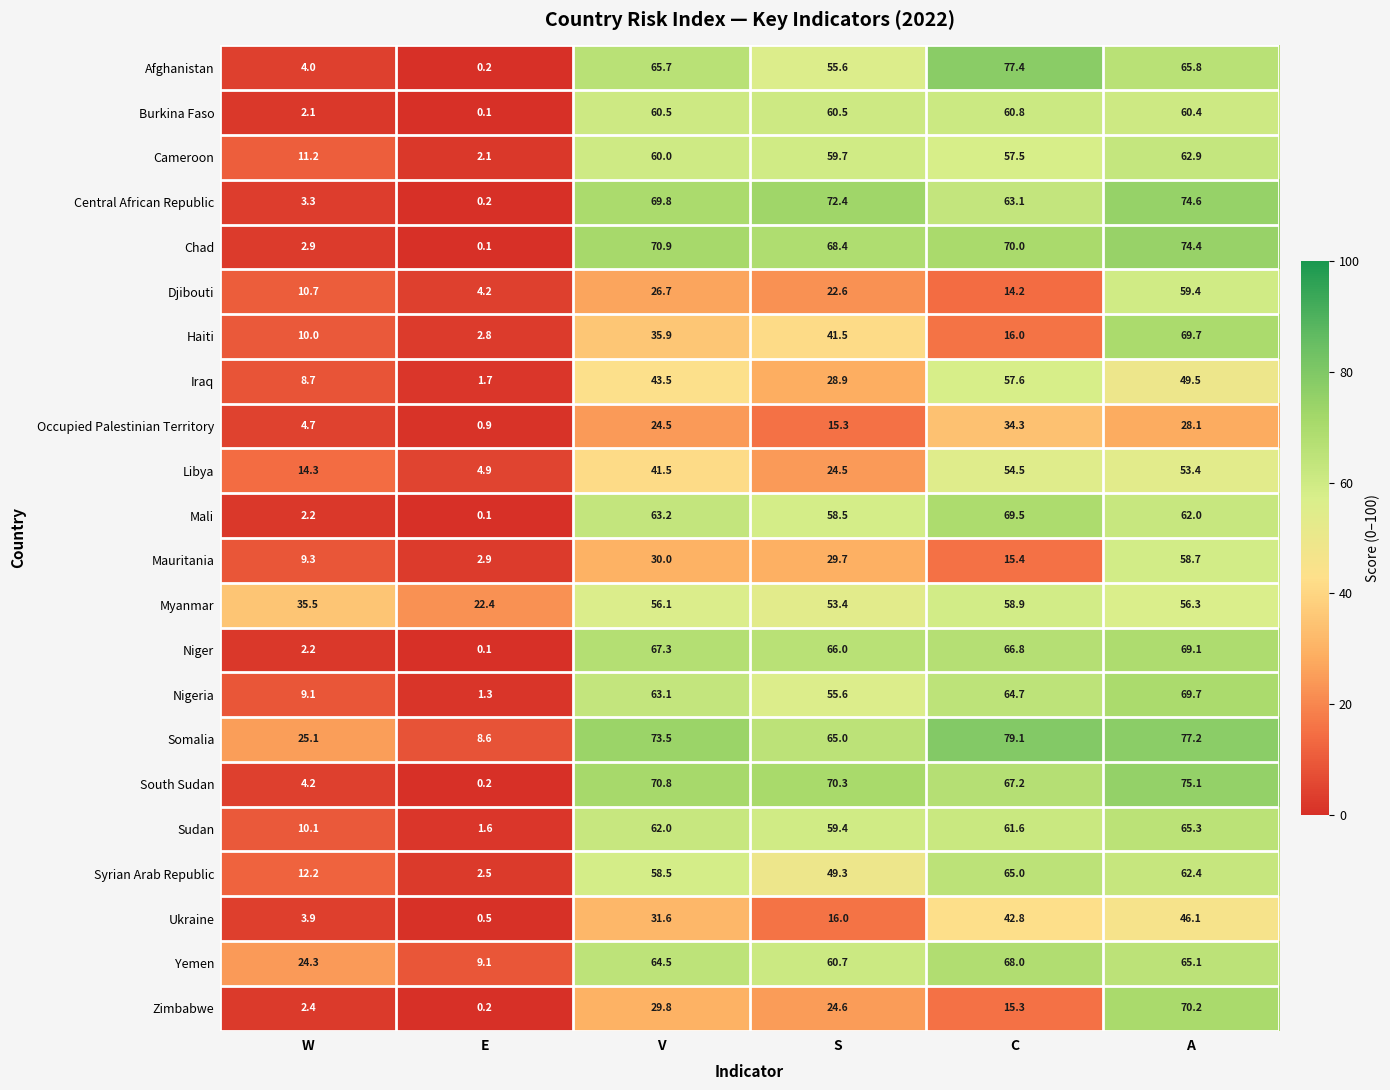

The Iraq series shows 49.5 at A. True or false?

True